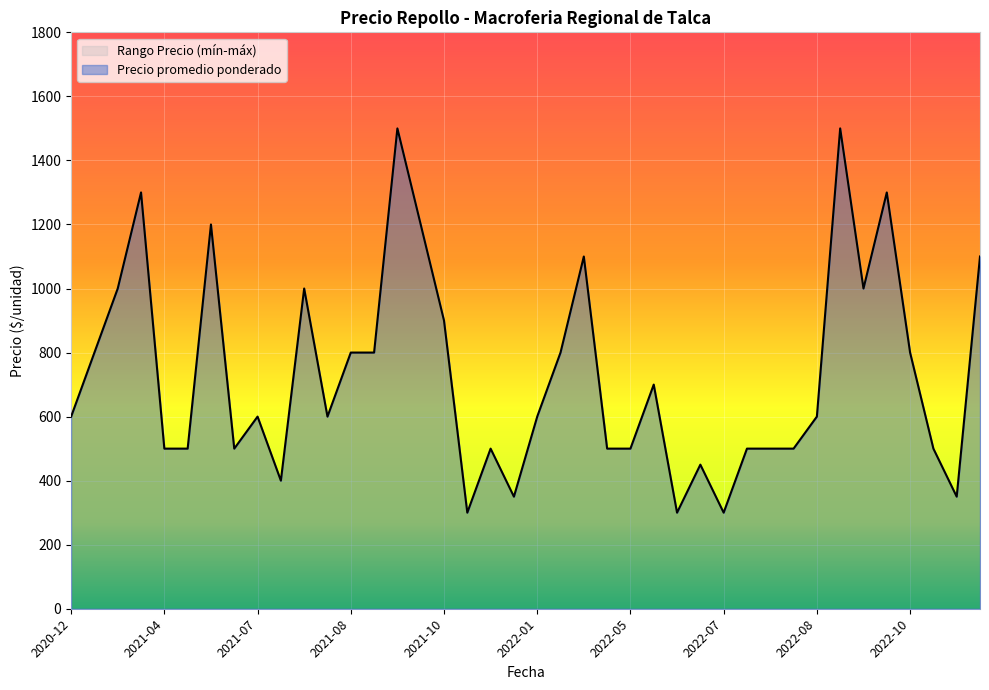

Which series has the largest range (max minus min)?

Precio promedio ponderado